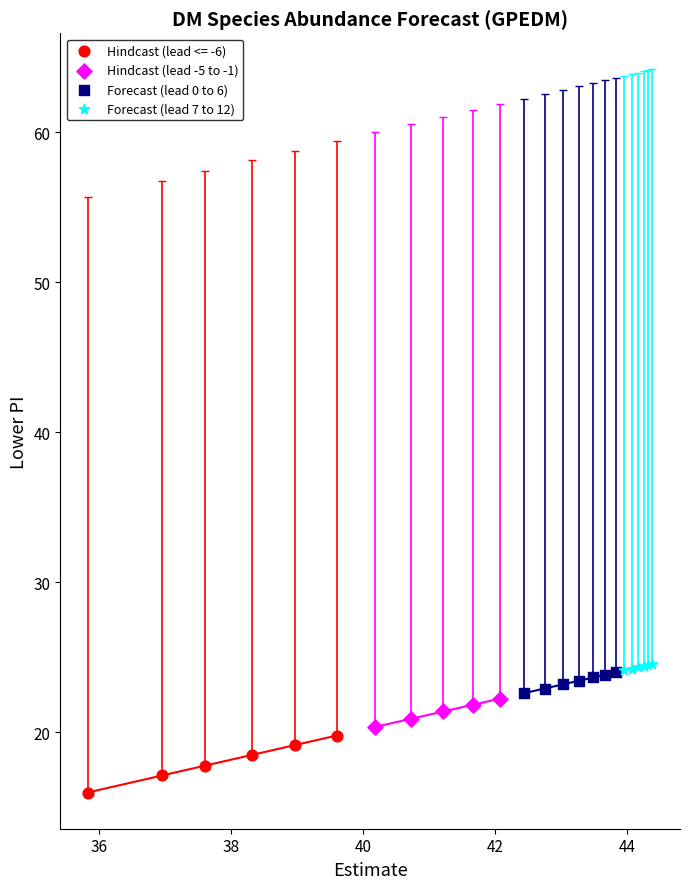

Which series has the largest Y range (max minus min)?

Hindcast (lead <= -6)